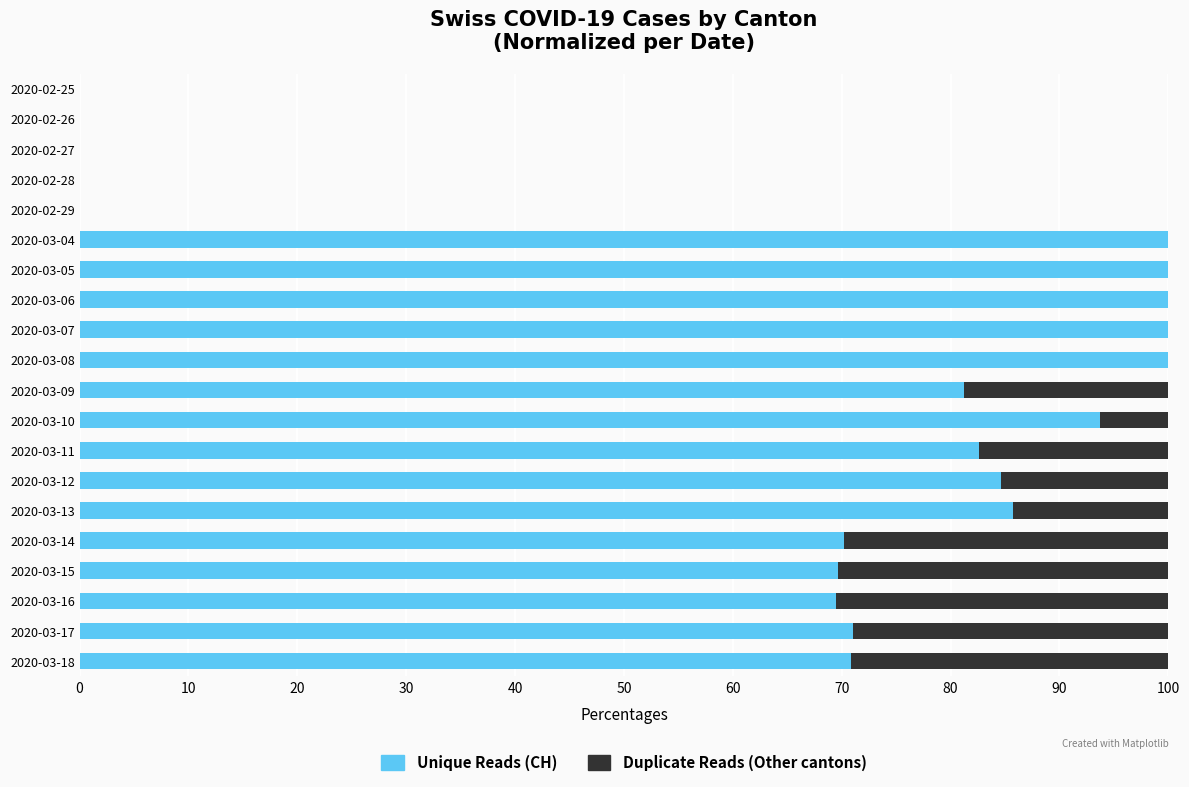

What is the total value across all series at 2020-03-14?

100.0